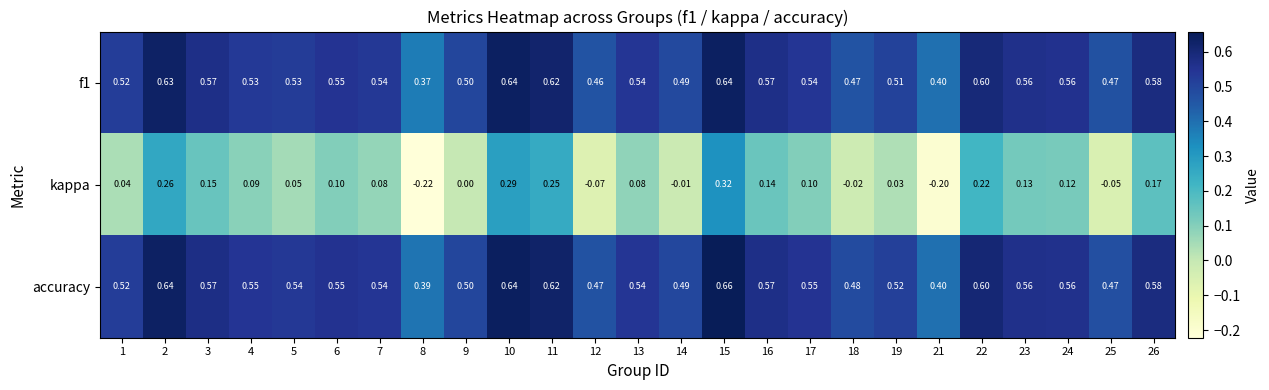

Is the value of f1 at 23 greater than the value of kappa at 12?

Yes